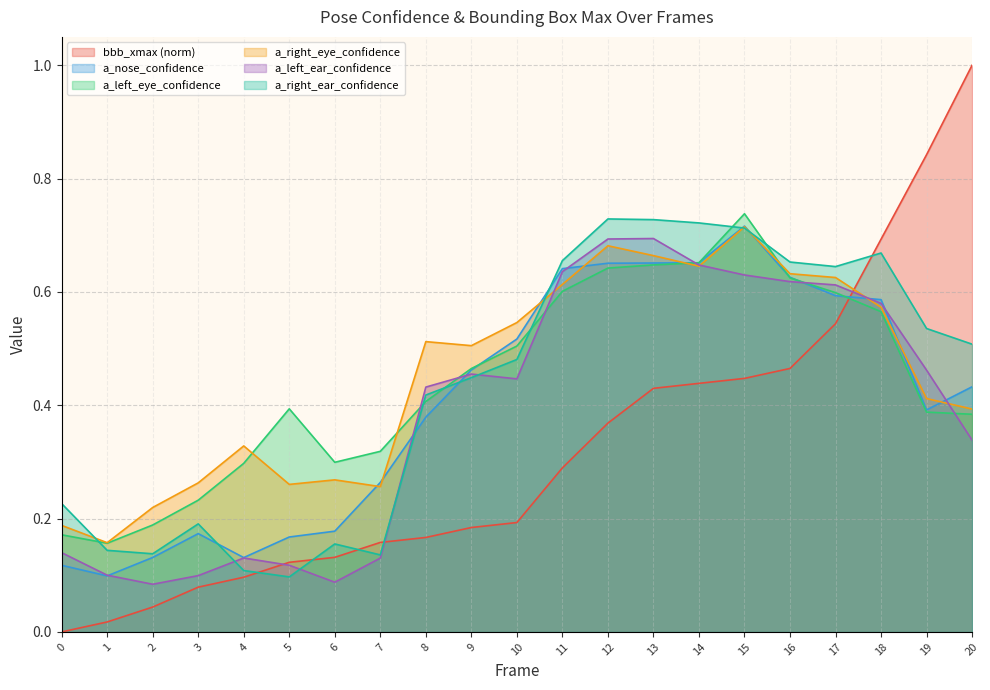

How many intersections are there between bbb_xmax and a_right_ear_confidence?

5